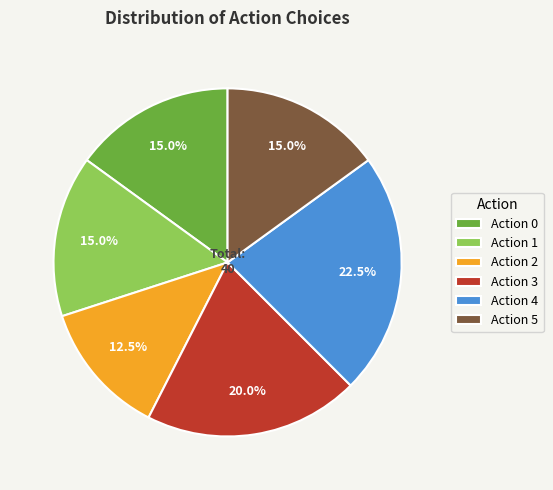

Is there any slice that represents more than half of the pie?

No